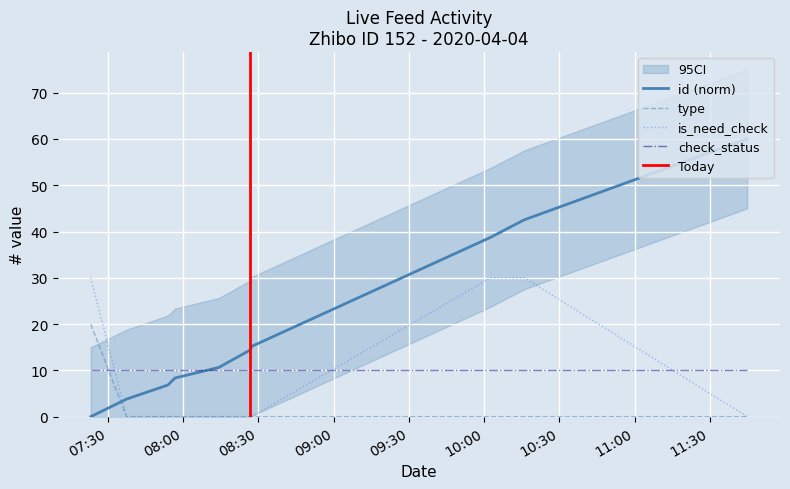

Between 2020-04-04 10:02:34 and 2020-04-04 07:23:10, which is larger?

2020-04-04 10:02:34